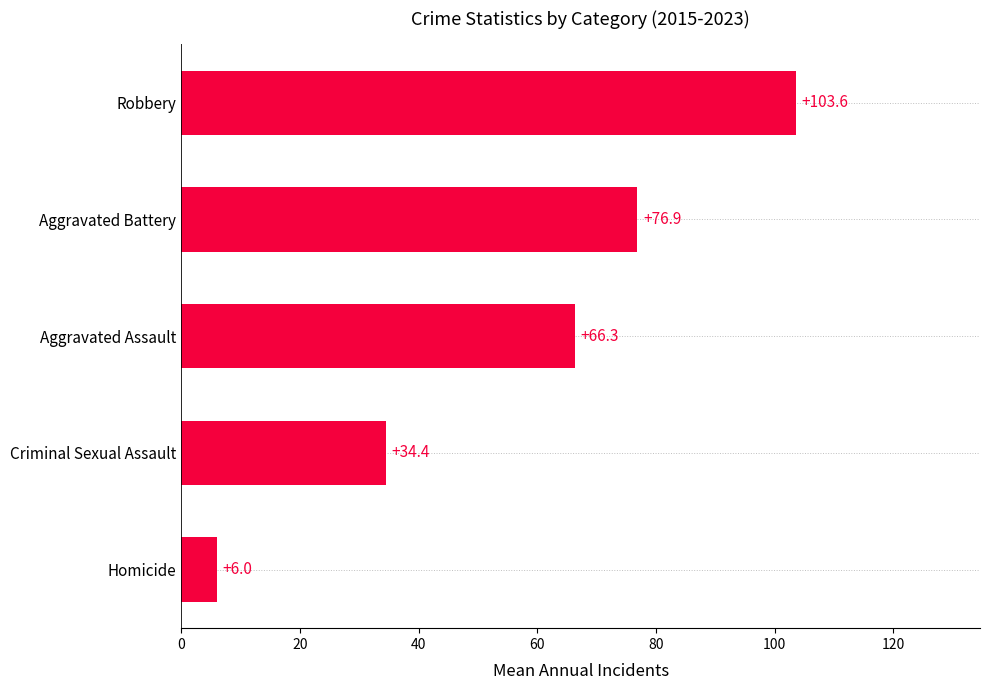

The value at Criminal Sexual Assault is 34.4. True or false?

True